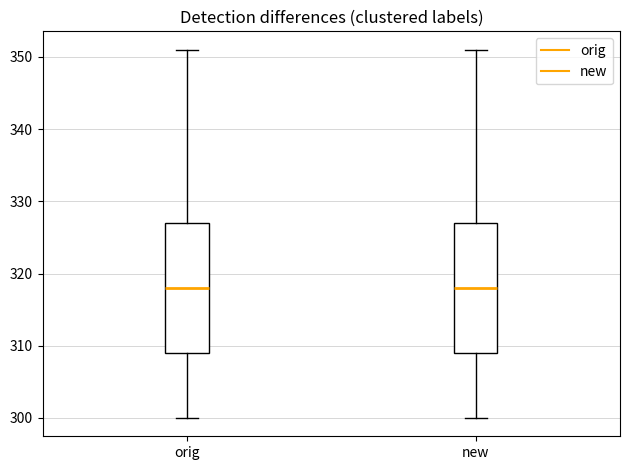

Reading left to right, read every box against the y-axis: the position of its median line, the range the box covers, and the ends of its whiskers. The values are not printed on the chart, so give them approximately, as read against the axis.

orig: median 318, box 309 to 327, whiskers 300 to 351
new: median 318, box 309 to 327, whiskers 300 to 351